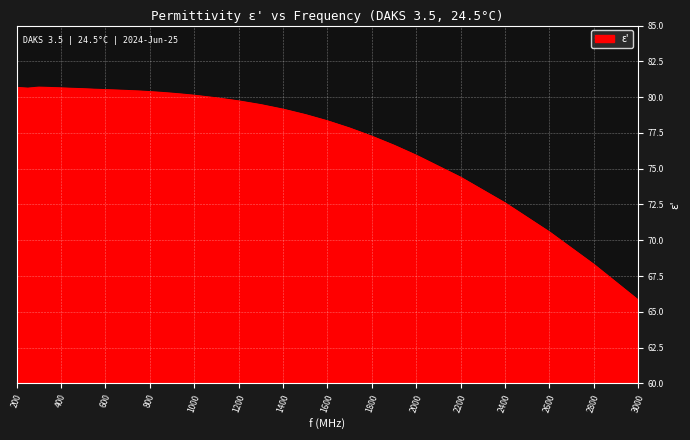

How many lines are shown in the chart?

1